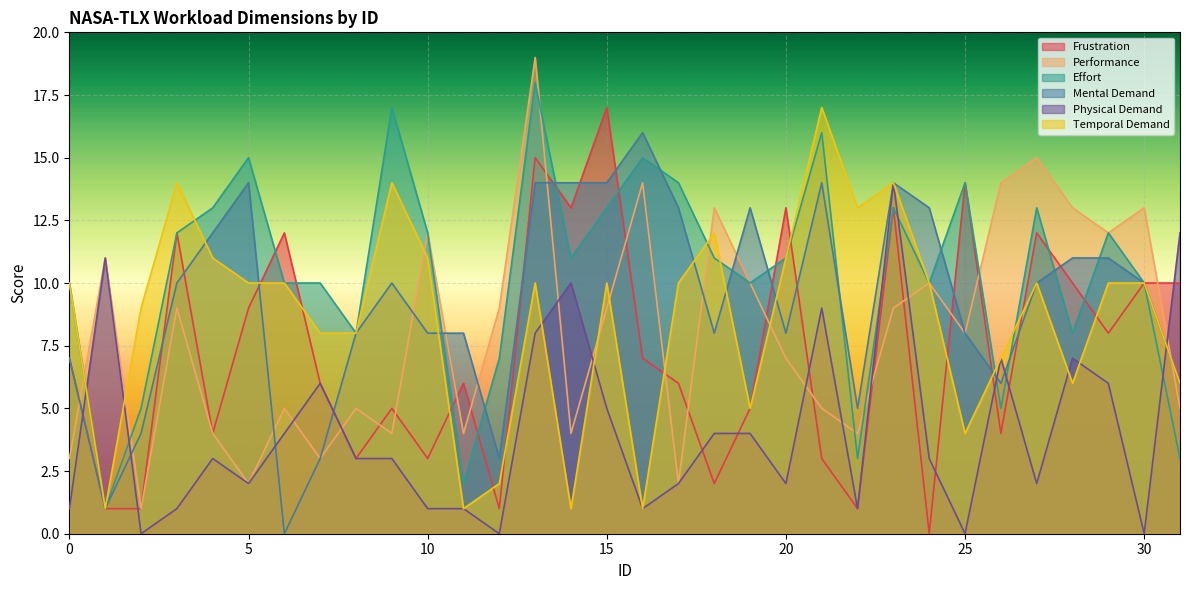

How many positive values does the Mental Demand series have?

31